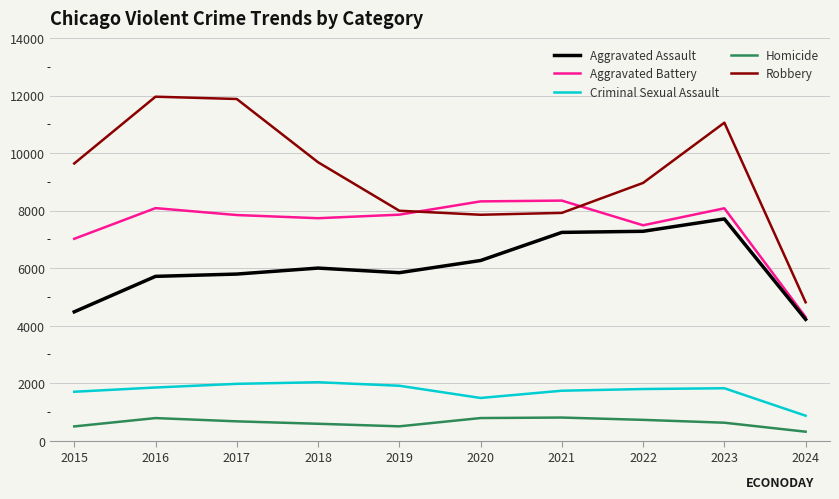

What is the minimum value for Aggravated Assault?

4218